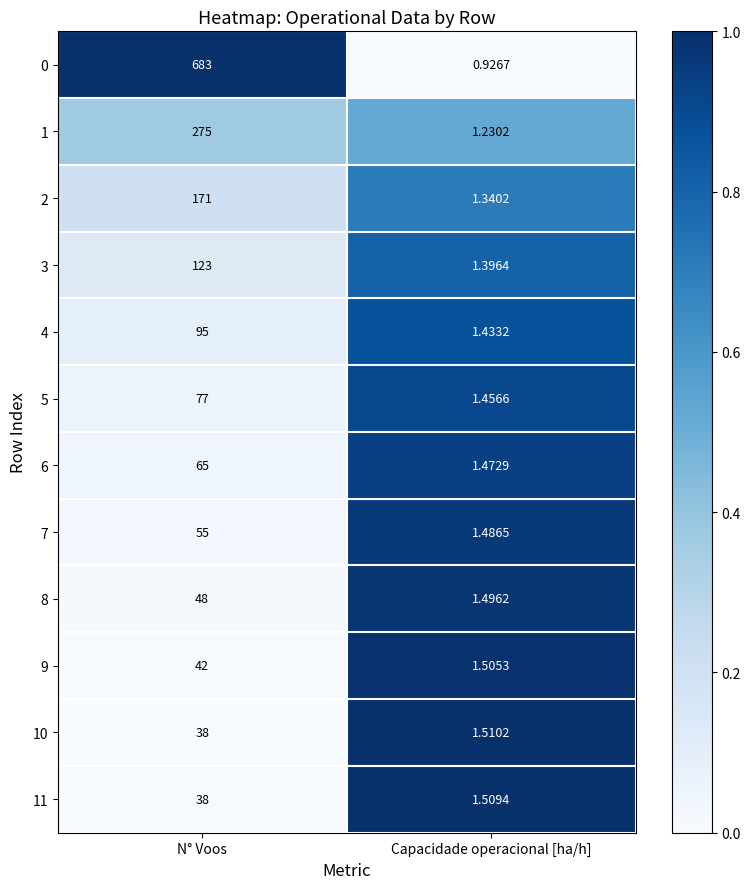

At which label is 8 closest to 24?

Capacidade operacional [ha/h]